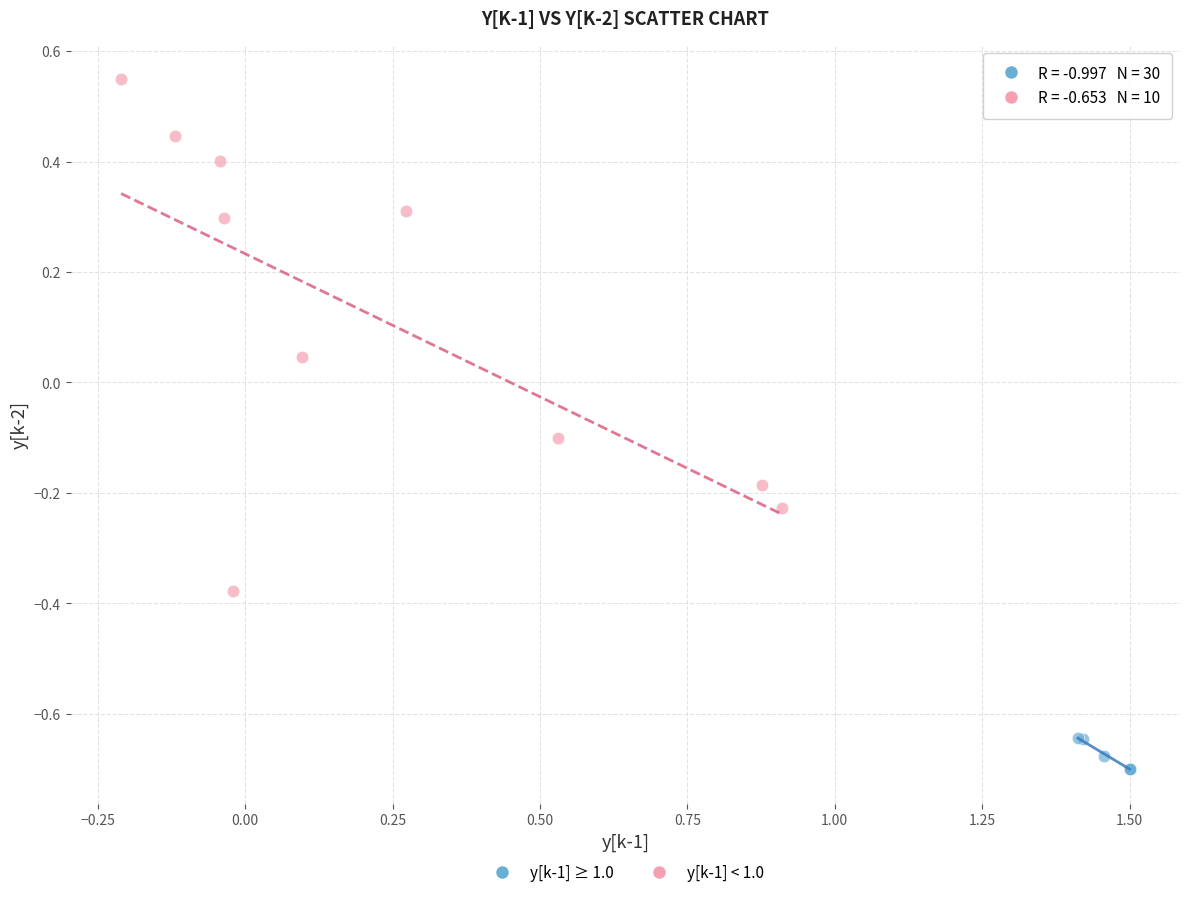

Which series has the widest spread of Y values?

y[k-1] < 1.0